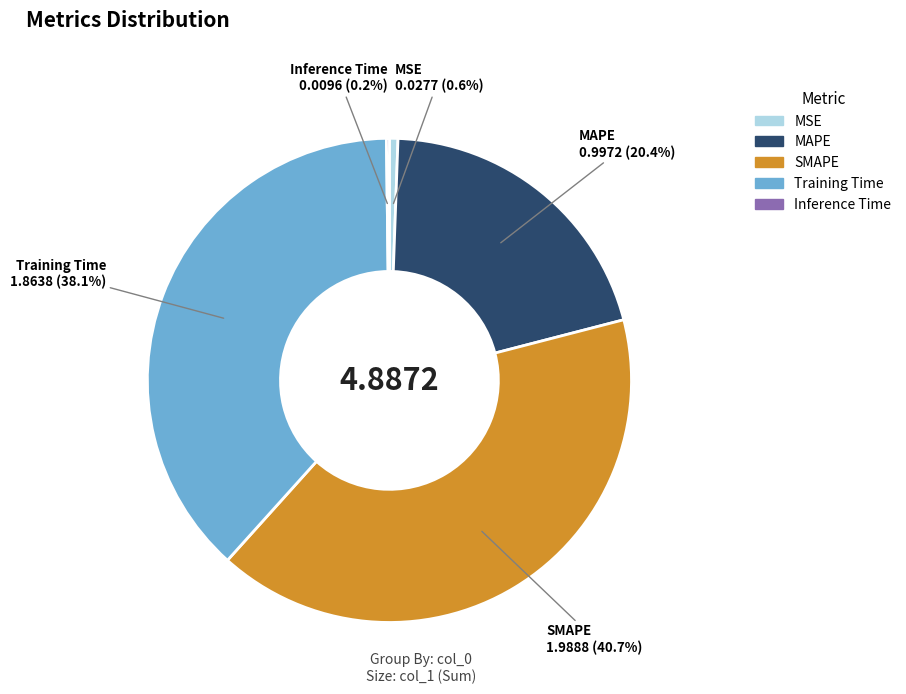

Combined, do Training Time and SMAPE account for over 50%?

Yes